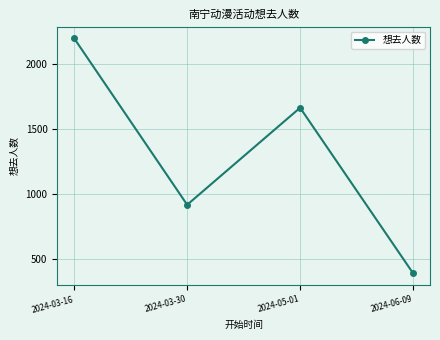

Reading left to right, extract all data points from this chart.

2024-03-16=2195	2024-03-30=914	2024-05-01=1661	2024-06-09=387